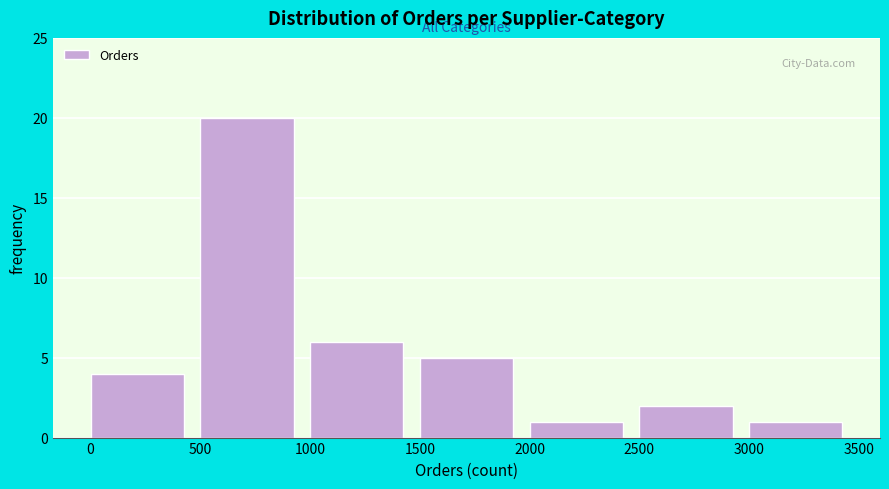

Reading left to right, list every bar in this chart as the range it spans on the x-axis followed by its height. The values are not printed on the chart, so give them approximately, as read against the axis.

0 to 500: 4
500 to 1000: 20
1000 to 1500: 6
1500 to 2000: 5
2000 to 2500: 1
2500 to 3000: 2
3000 to 3500: 1